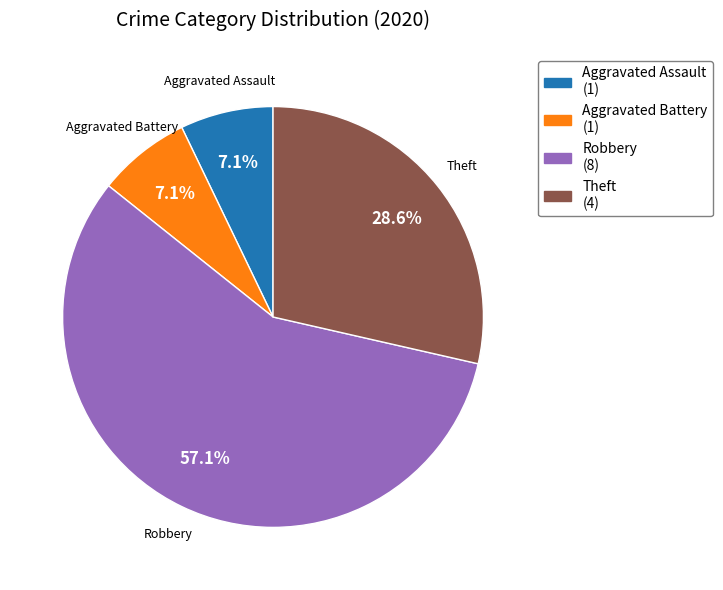

Which category has the biggest portion of the pie?

Robbery